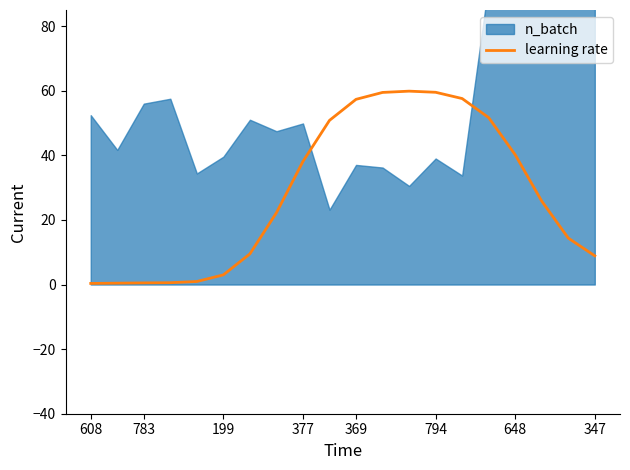

The learning rate series shows 56.8 at 377. True or false?

False